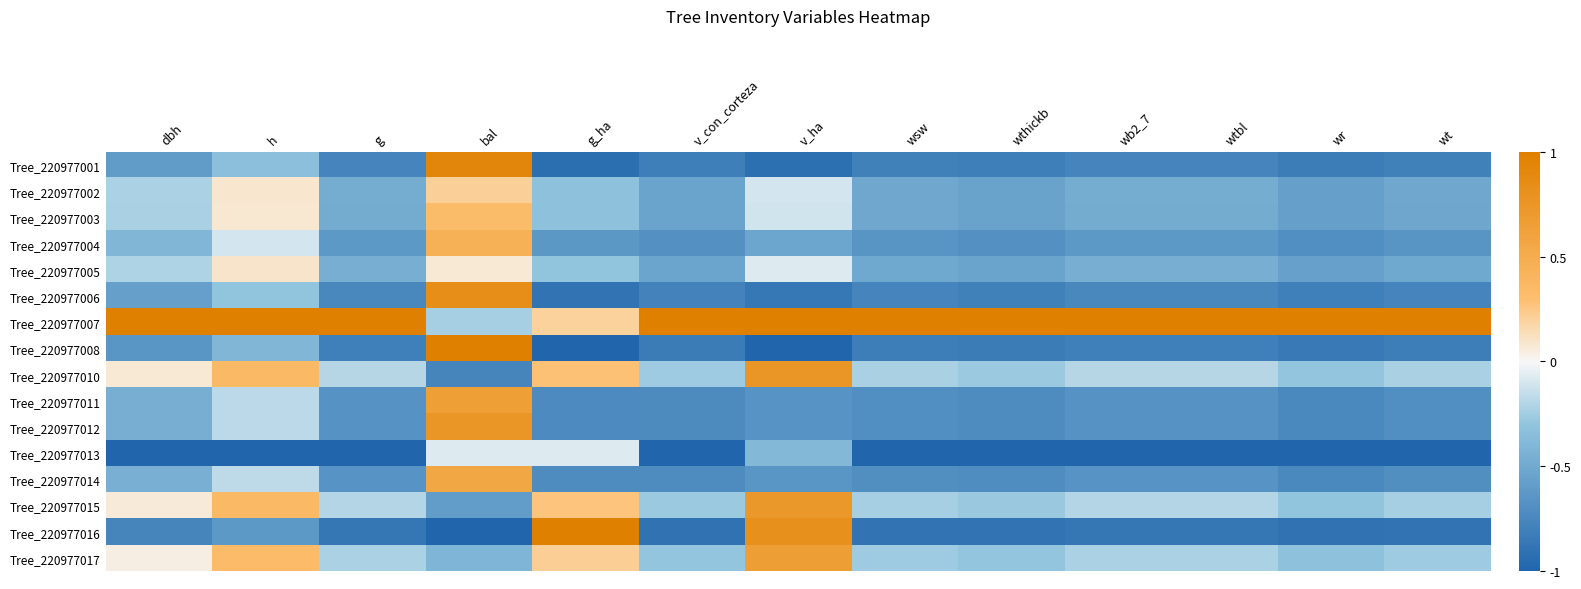

Which category has the lowest value across all series?

g_ha